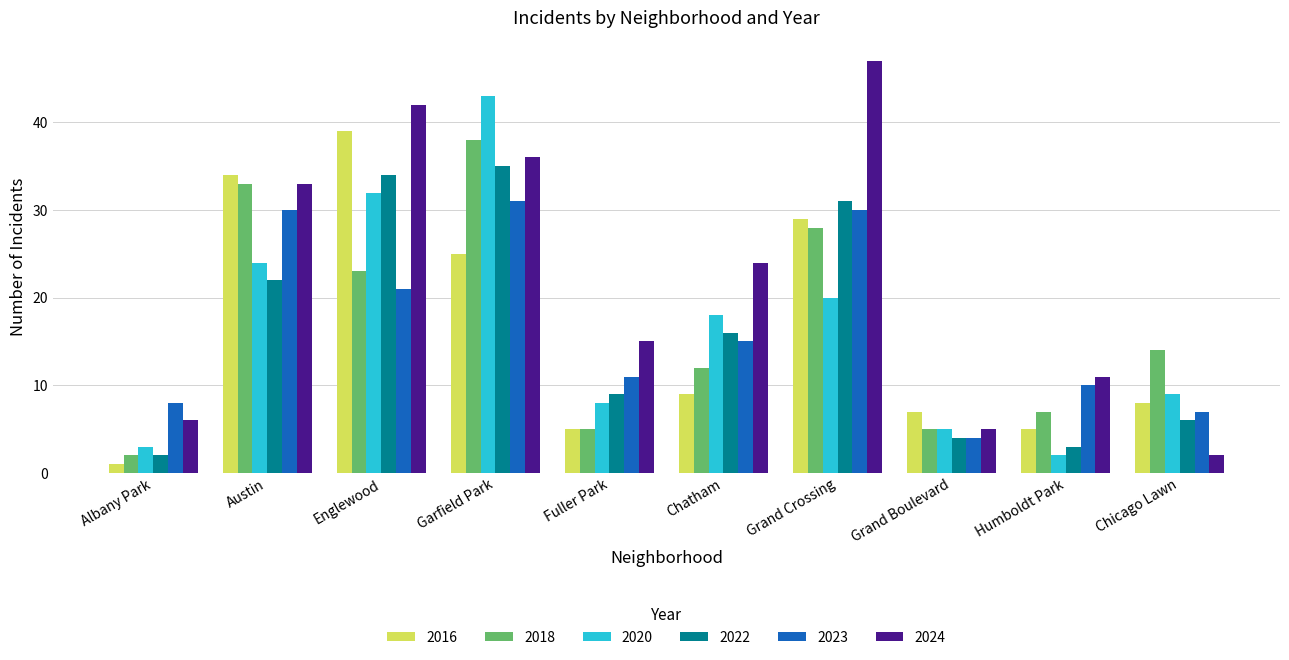

What is the difference between the maximum and minimum values in the 2020 series?

41